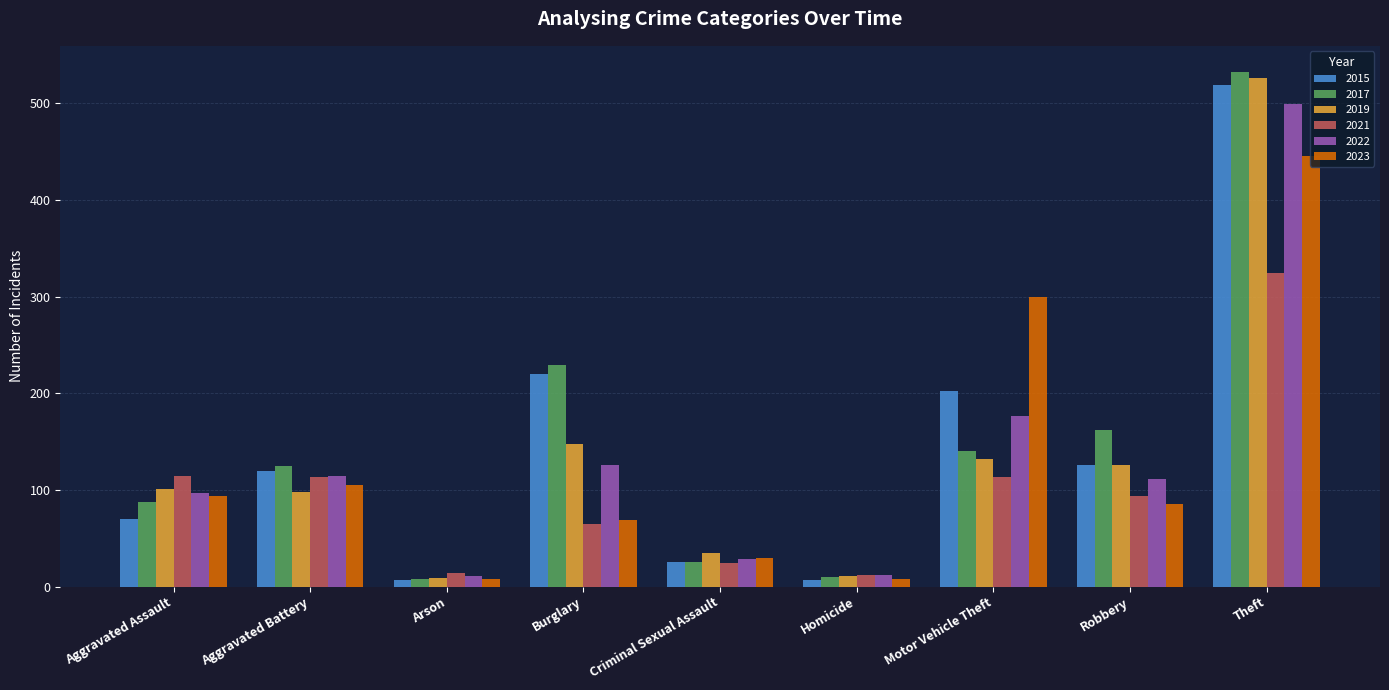

What is the spread (max minus min) of values at Criminal Sexual Assault?

11